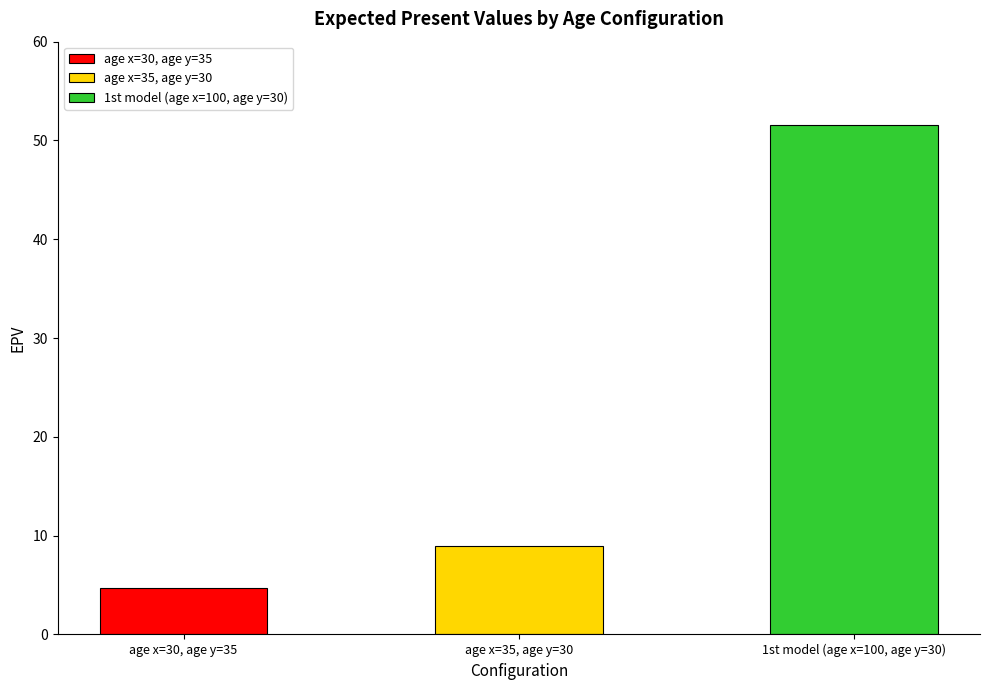

What is the difference between the maximum and minimum values?

46.8